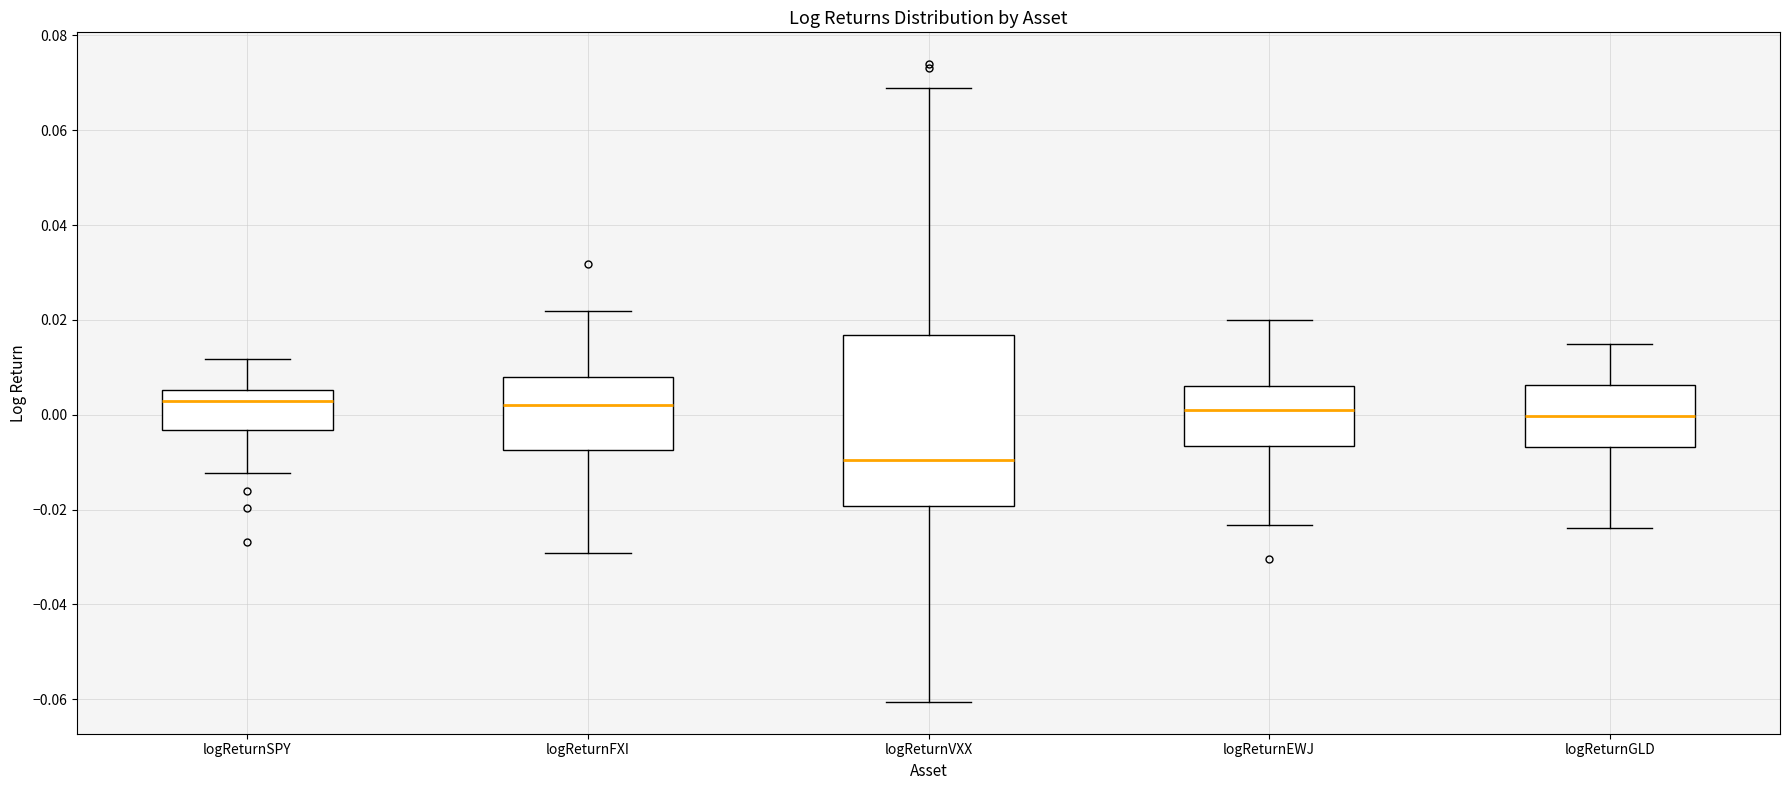

Comparing the boxes themselves (not the whiskers), which one is the tallest?

logReturnVXX